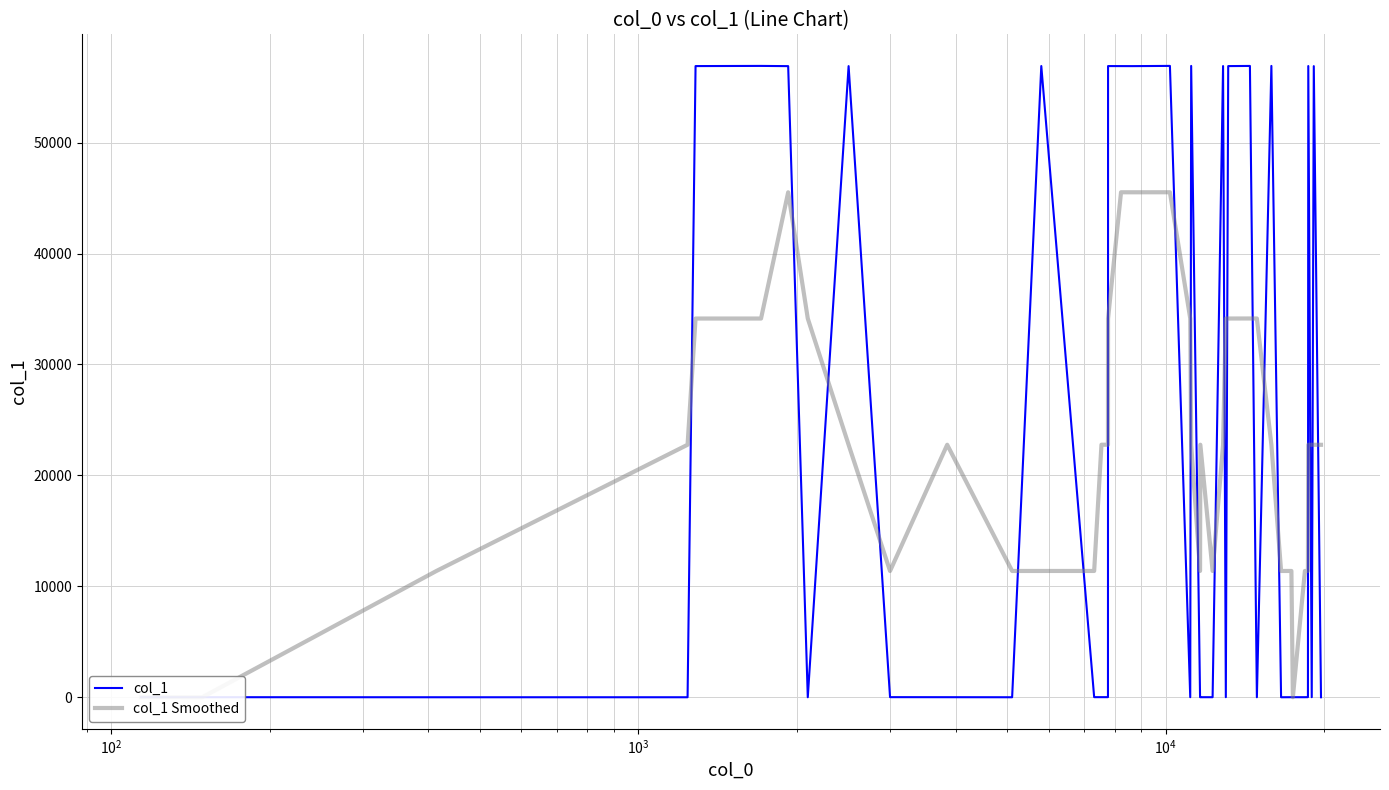

True or false: col_1 Smoothed has more than 1 interior local peaks.

True